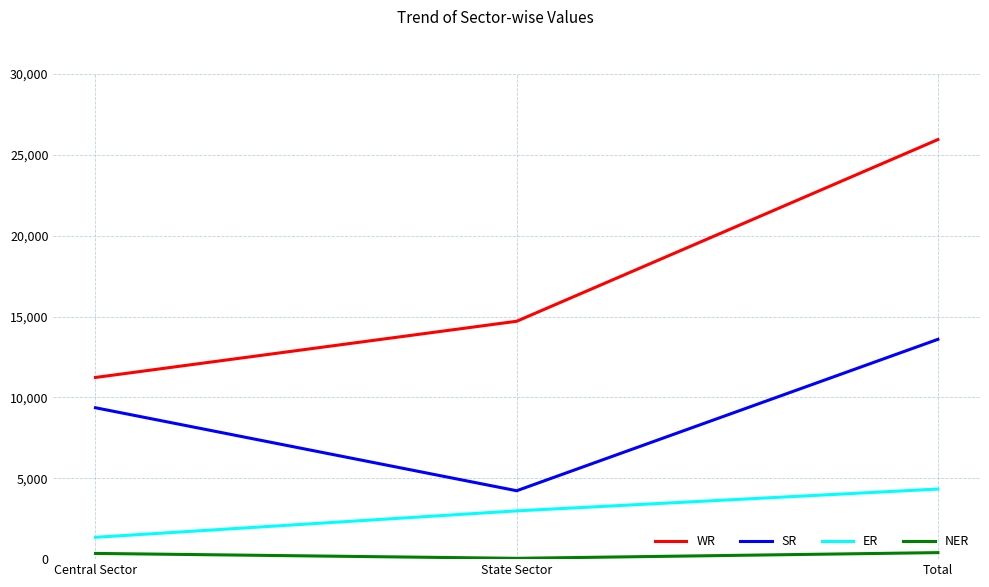

The value of SR at Central Sector is 9362. True or false?

True